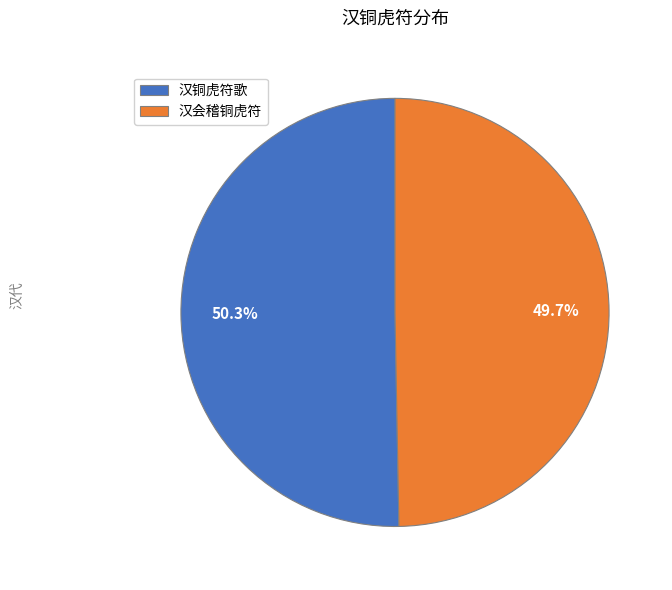

To the nearest percent, what percentage of the pie is 汉会稽铜虎符?

50%